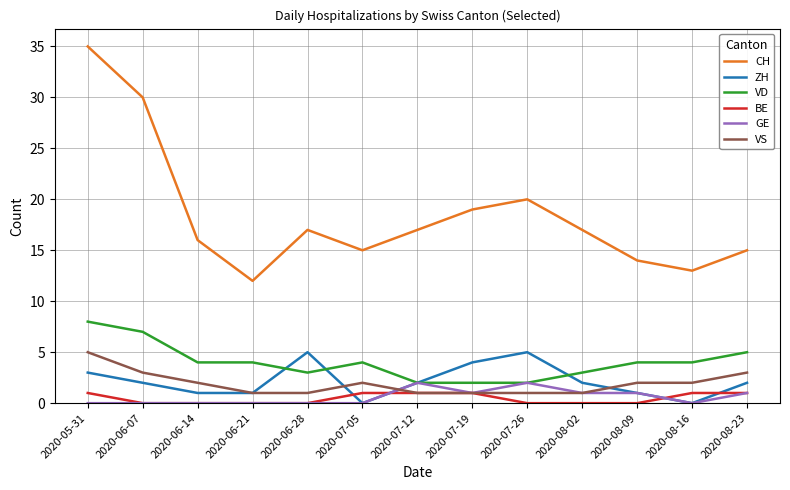

The value of ZH at 2020-07-26 is 7. True or false?

False